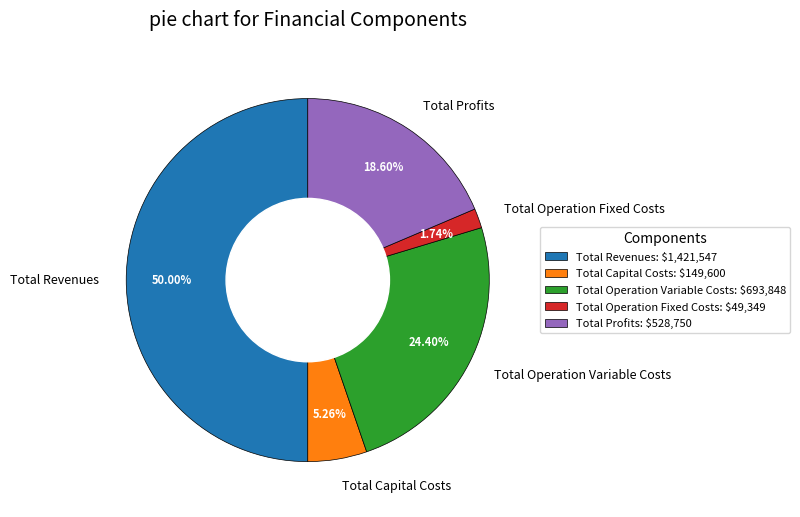

Combined, what portion of the pie is Total Operation Fixed Costs and Total Revenues?

51.7%